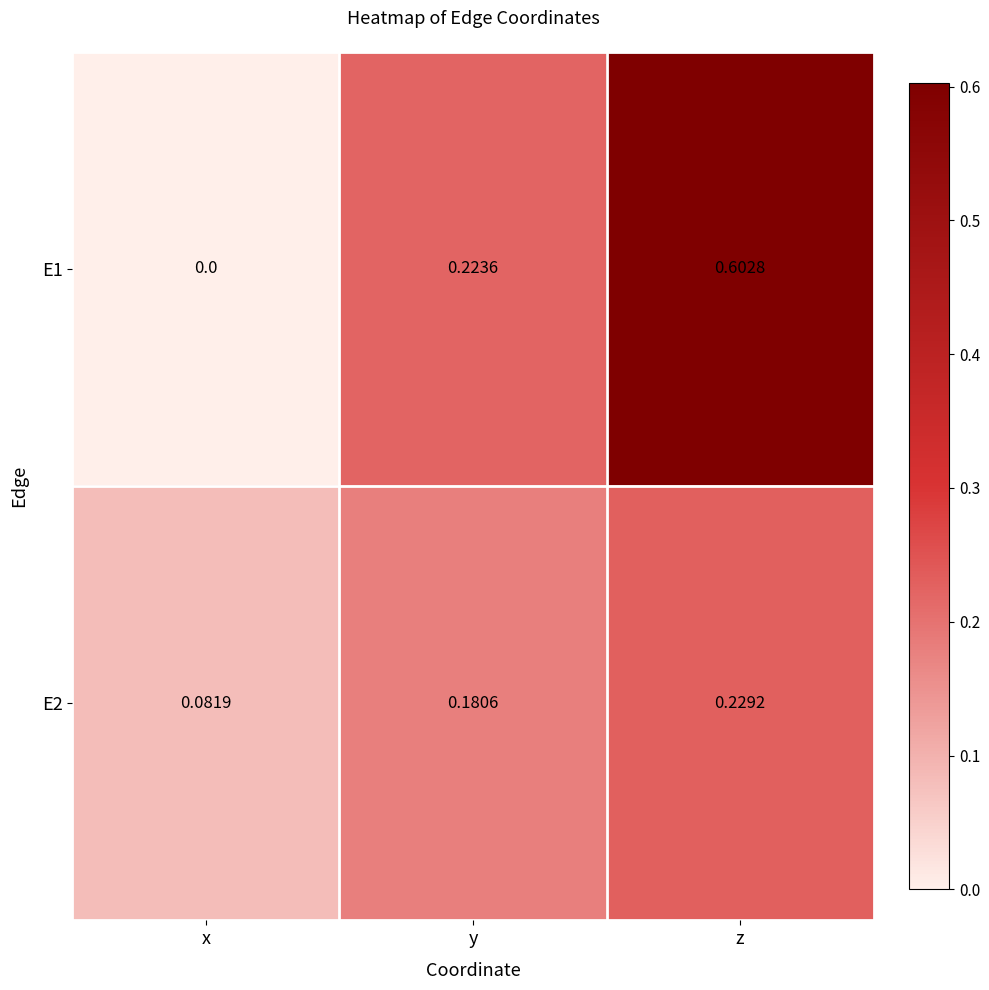

At which category is the sum across all series the highest?

z